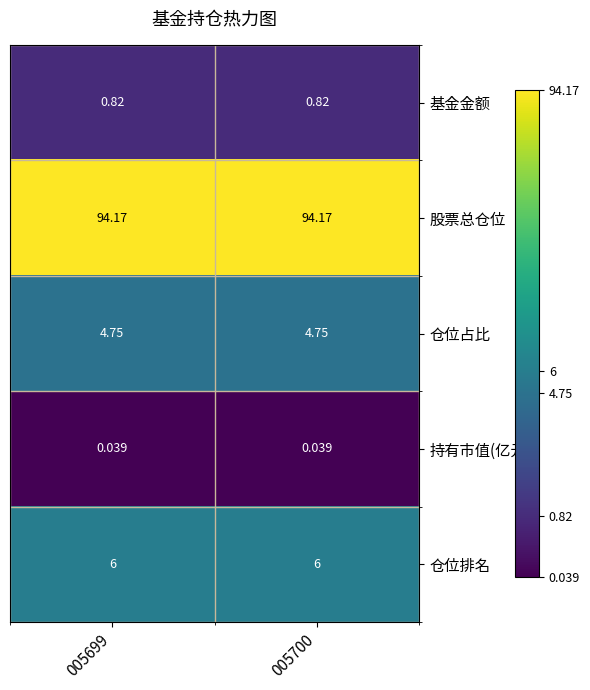

What is the spread (max minus min) of values at 005699?

94.1